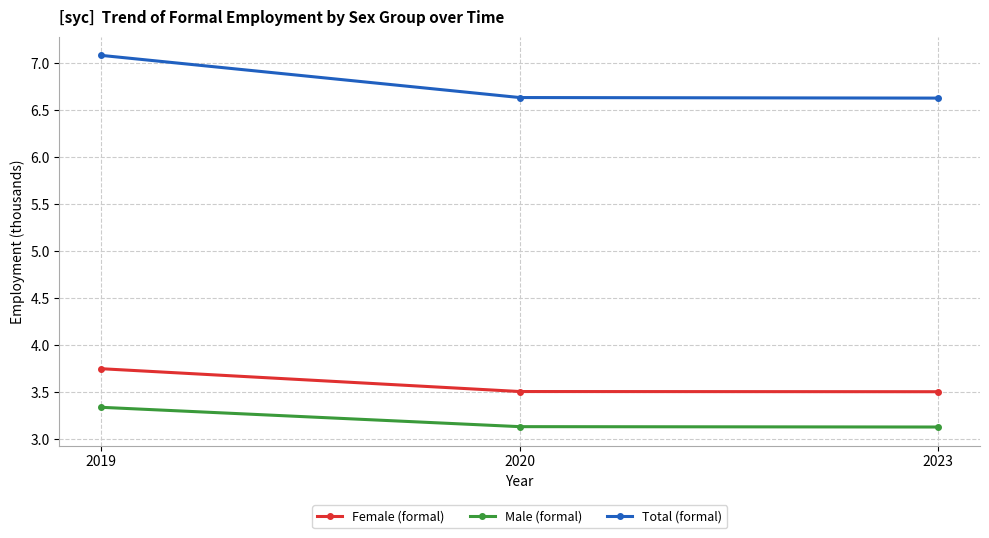

How many Male (formal) values are between 3 and 4?

3